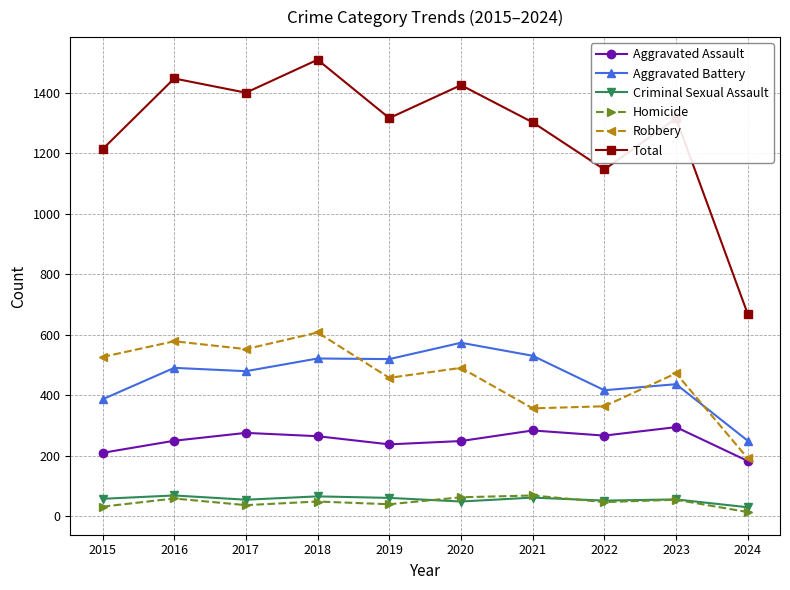

What is the approximate value of Aggravated Assault at 2018?

265